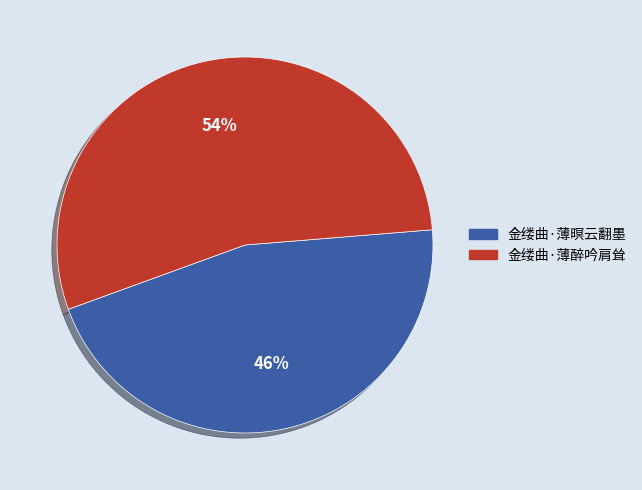

How many slices are in this pie chart?

2